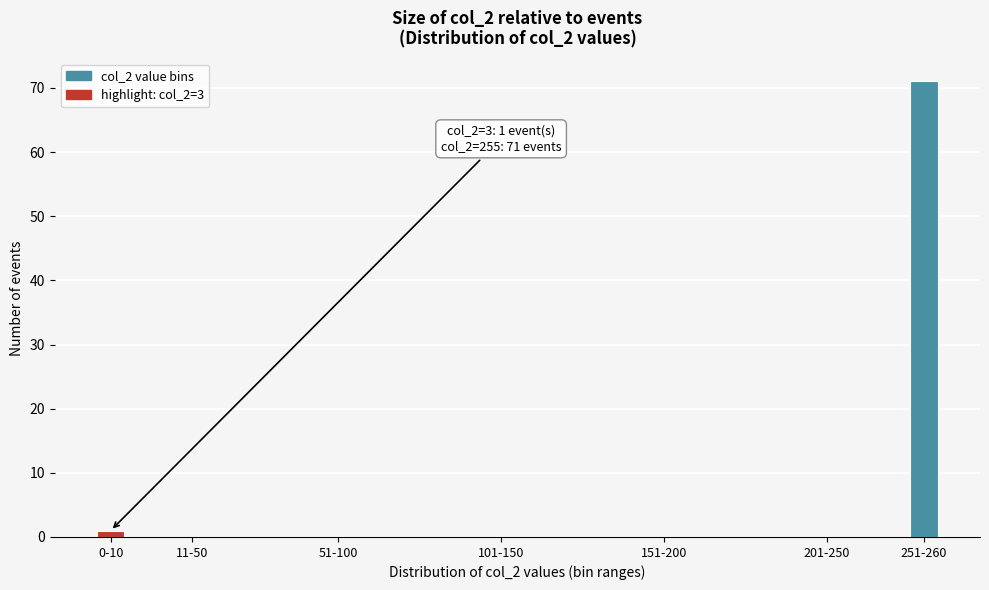

Reading left to right, transcribe all the data shown in this chart.

0-10=1	11-50=0	51-100=0	101-150=0	151-200=0	201-250=0	251-260=71